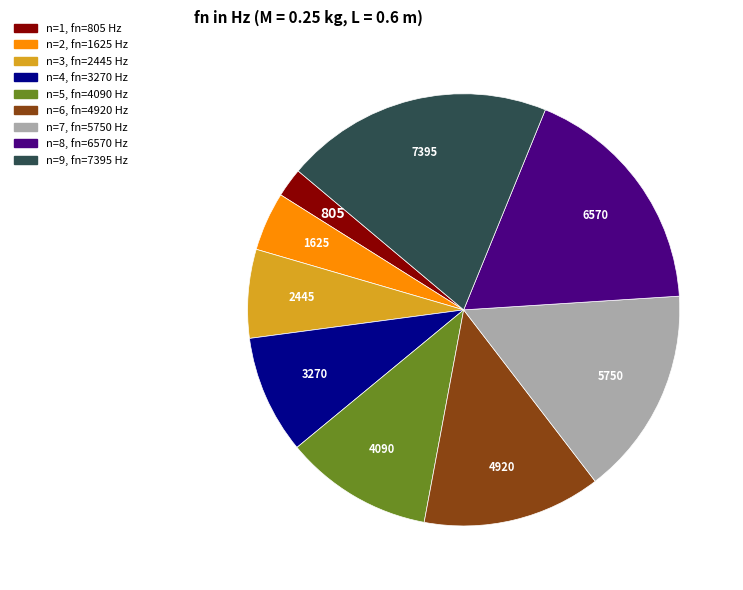

Does any single category account for the majority?

No